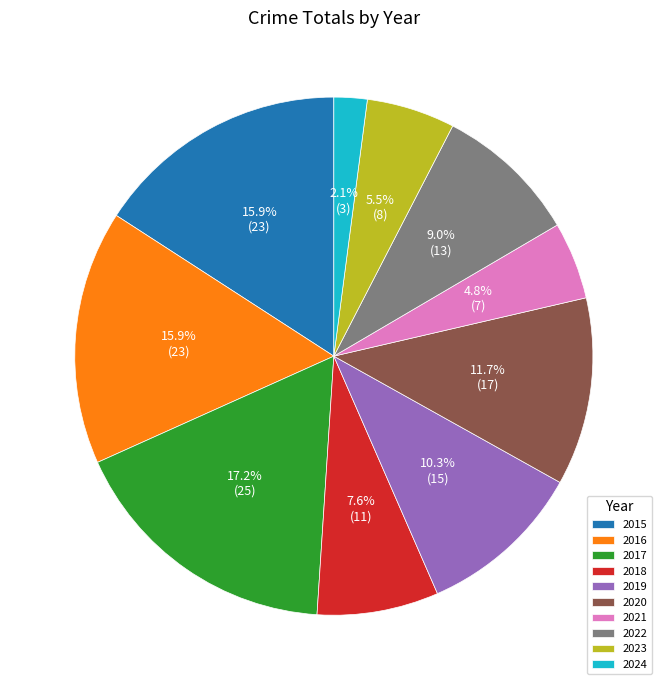

What percentage is NOT represented by 2015?

84.1%